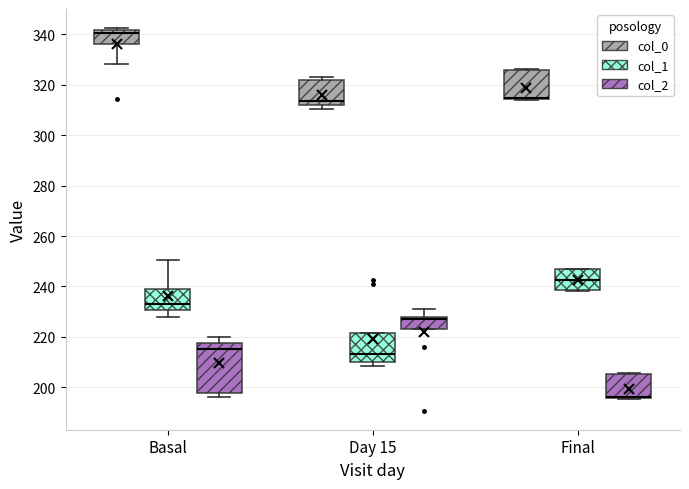

Reading left to right, read every box against the y-axis: the position of its median line, the range the box covers, and the ends of its whiskers. The values are not printed on the chart, so give them approximately, as read against the axis.

Basal (col_0): median 340, box 336 to 342, whiskers 328 to 342 (just above the box's upper edge)
Basal (col_1): median 234, box 230 to 240, whiskers 228 to 250
Basal (col_2): median 216, box 198 to 218, whiskers 196 to 220
Day 15 (col_0): median 314, box 312 to 322, whiskers 310 to 324
Day 15 (col_1): median 214, box 210 to 222, whiskers 208 to 222
Day 15 (col_2): median 226, box 224 to 228, whiskers 224 to 232
Final (col_0): median 314 (drawn on the box's lower edge), box 314 to 326, whiskers 314 to 326
Final (col_1): median 242, box 238 to 246, whiskers 238 to 248
Final (col_2): median 196 (drawn on the box's lower edge), box 196 to 206, whiskers 196 to 206